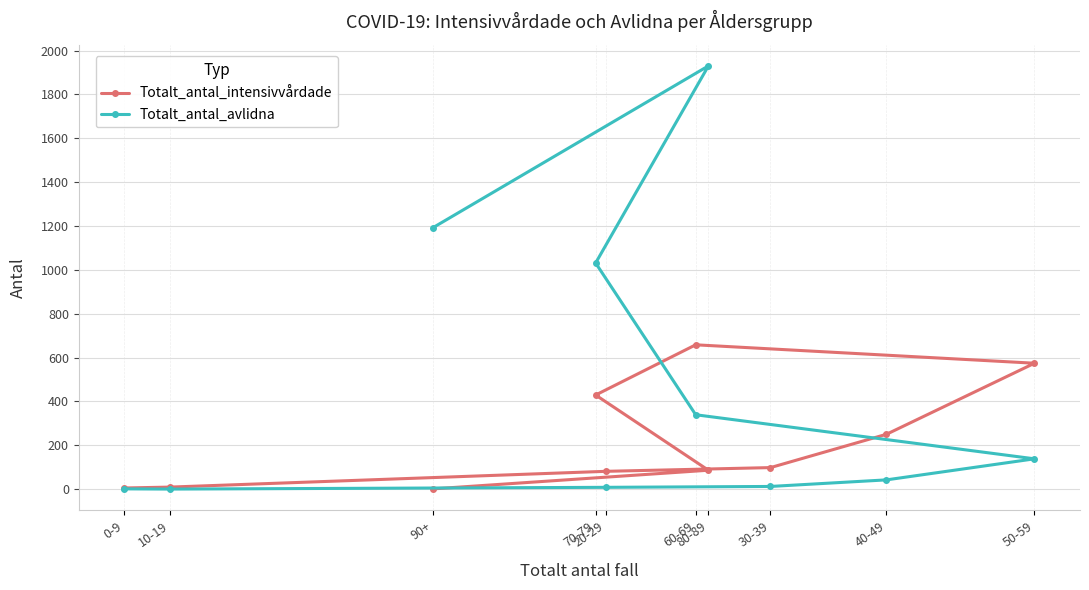

At which category is the sum across all series the highest?

80-89